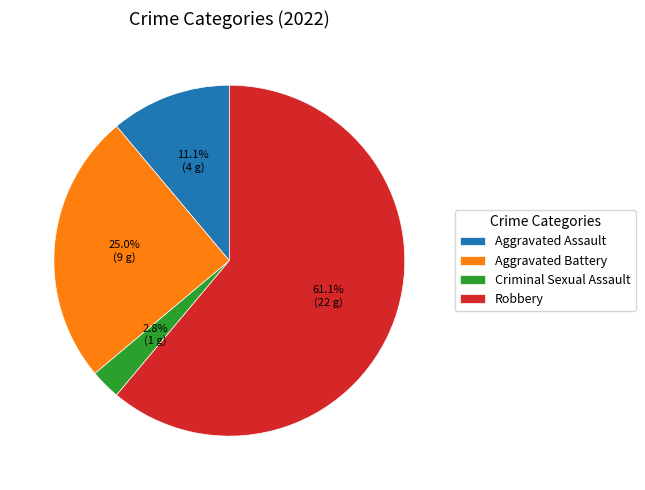

Which category has the biggest portion of the pie?

Robbery